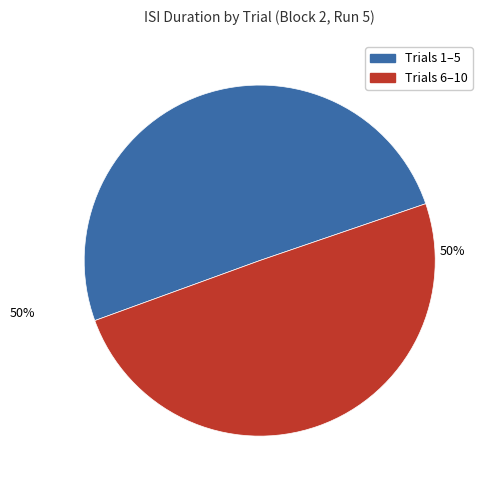

To the nearest percent, what is the average slice percentage?

50%